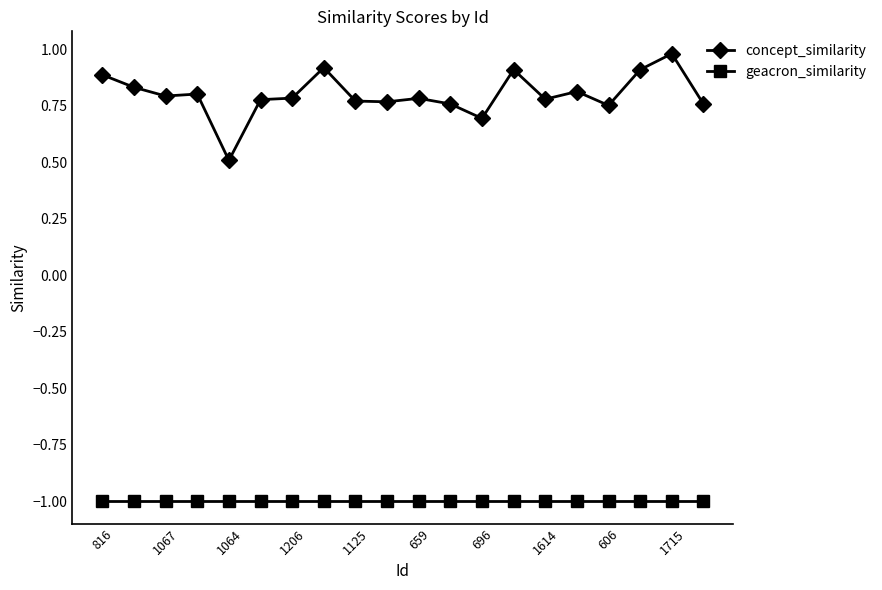

Which series has the largest total across all categories?

concept_similarity